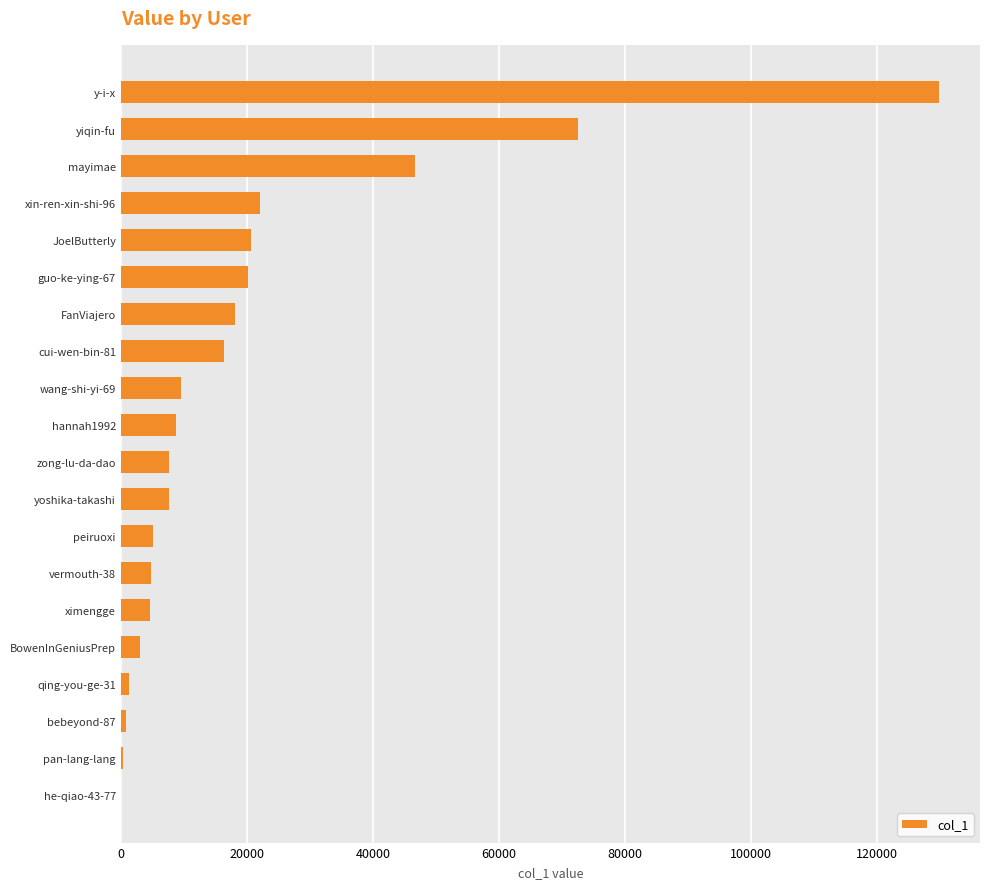

Between wang-shi-yi-69 and BowenInGeniusPrep, which is larger?

wang-shi-yi-69